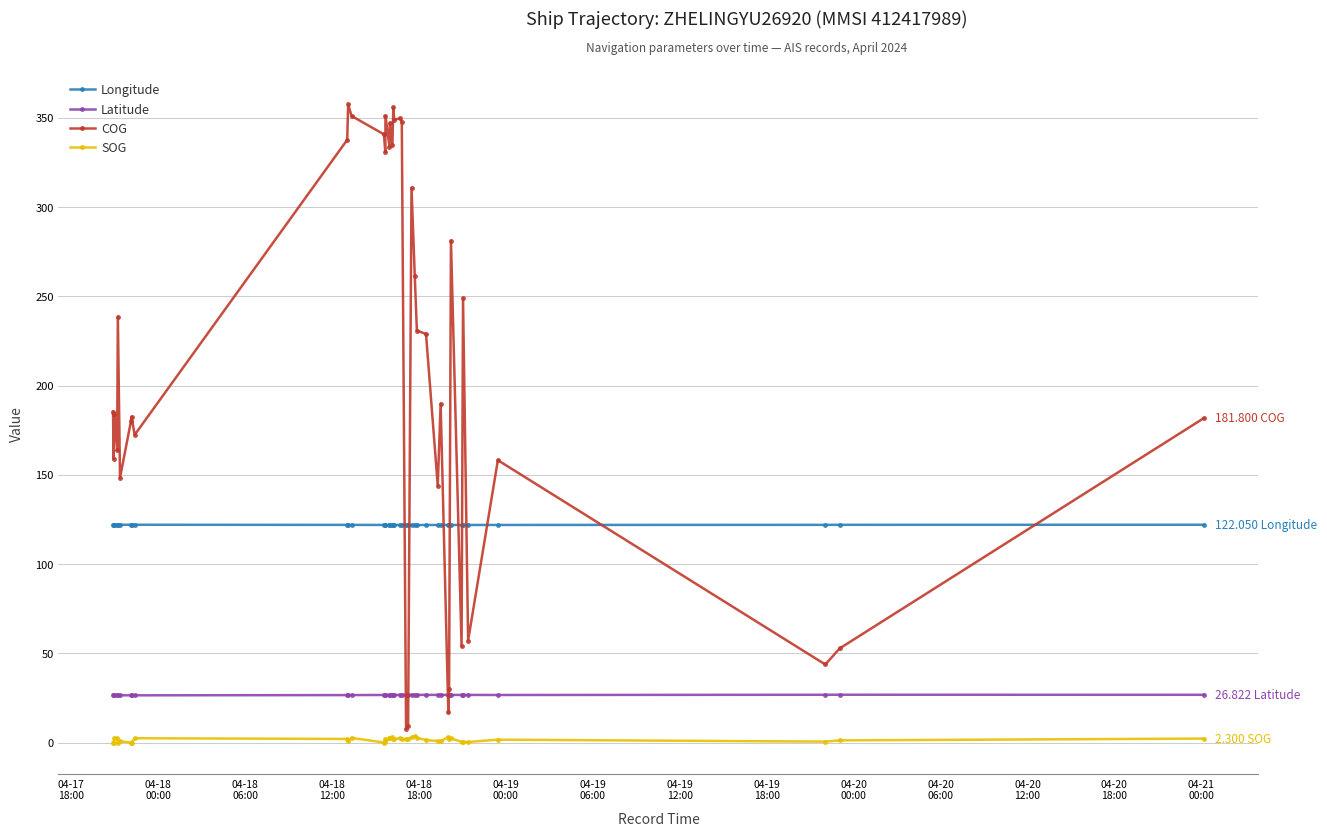

Which series has the largest total across all categories?

COG